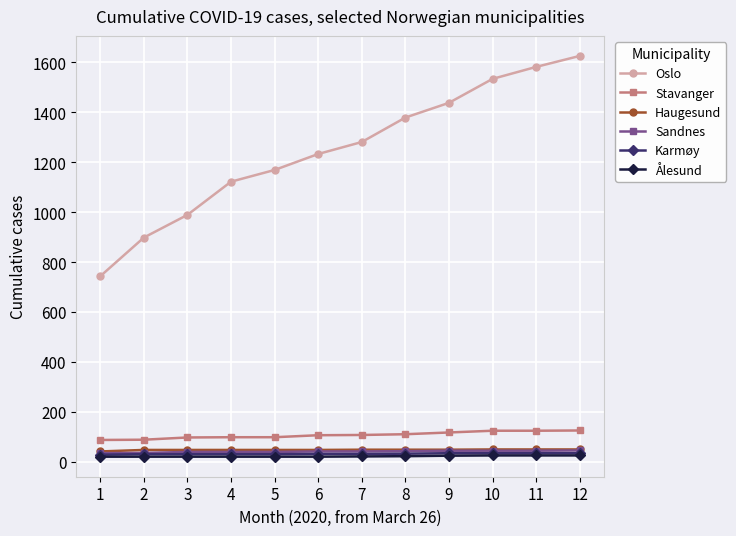

What is the maximum value shown in the chart?

1626